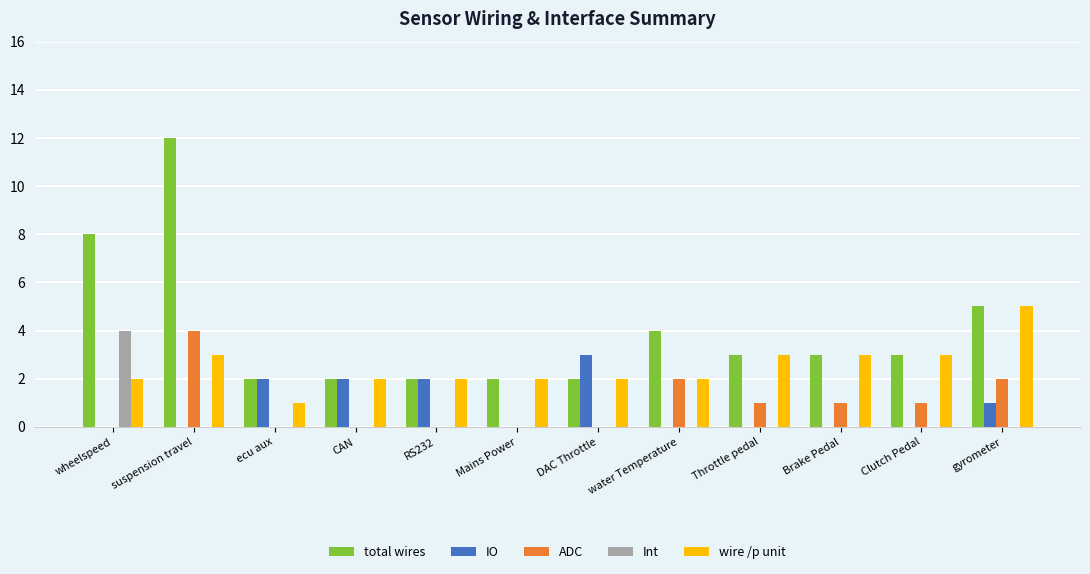

Reading right to left, list all the values displayed in this chart.

total wires: 5	3	3	3	4	2	2	2	2	2	12	8
IO: 1	0	0	0	0	3	0	2	2	2	0	0
ADC: 2	1	1	1	2	0	0	0	0	0	4	0
Int: 0	0	0	0	0	0	0	0	0	0	0	4
wire /p unit: 5	3	3	3	2	2	2	2	2	1	3	2